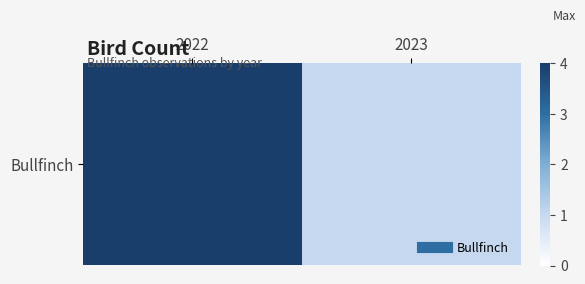

What is the smallest value displayed?

1